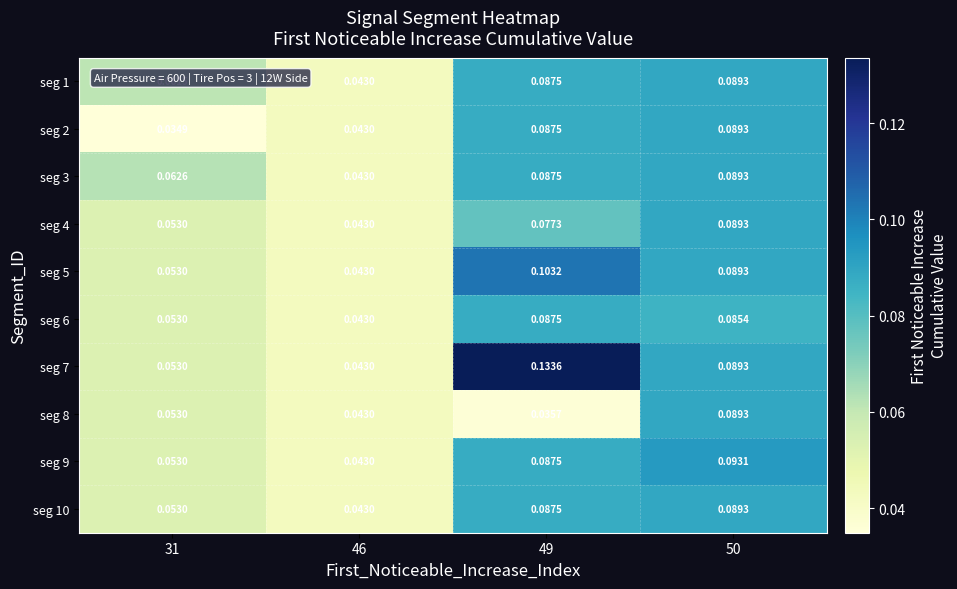

Is the value of seg 2 at 46 greater than the value of seg 7 at 49?

No